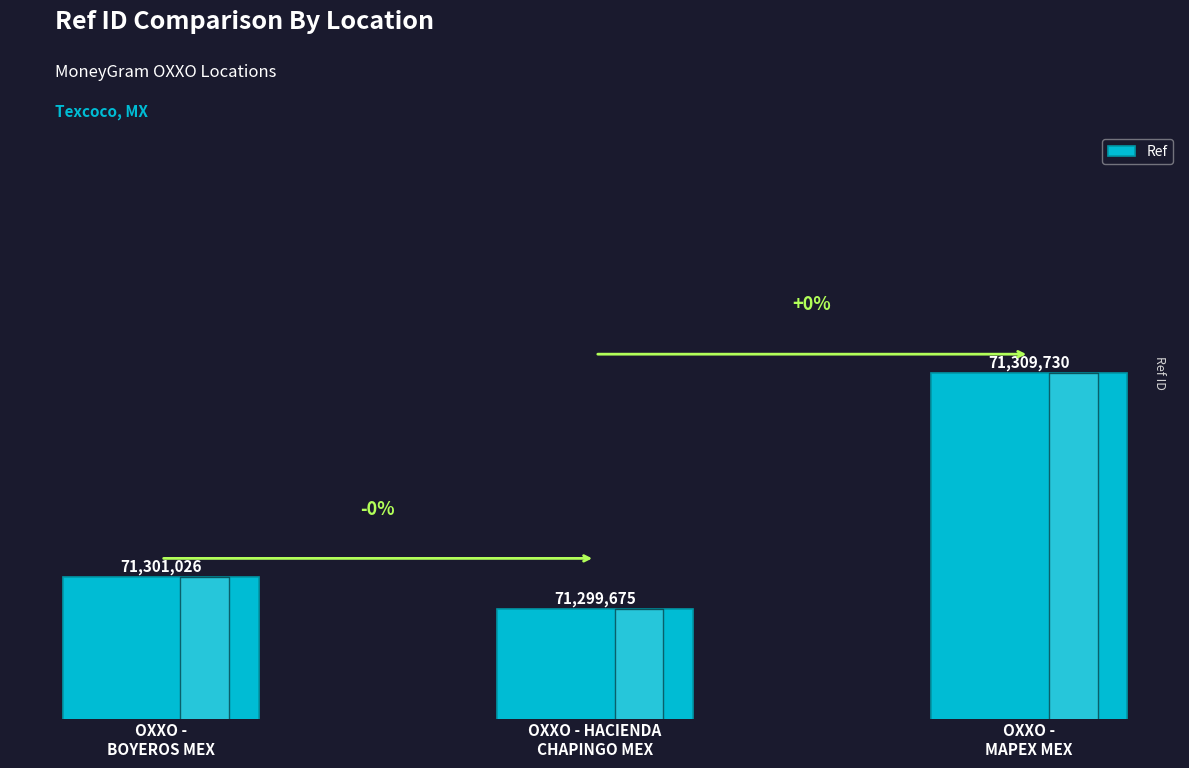

What is the change in value from OXXO -
BOYEROS MEX to OXXO - HACIENDA
CHAPINGO MEX?

-1351